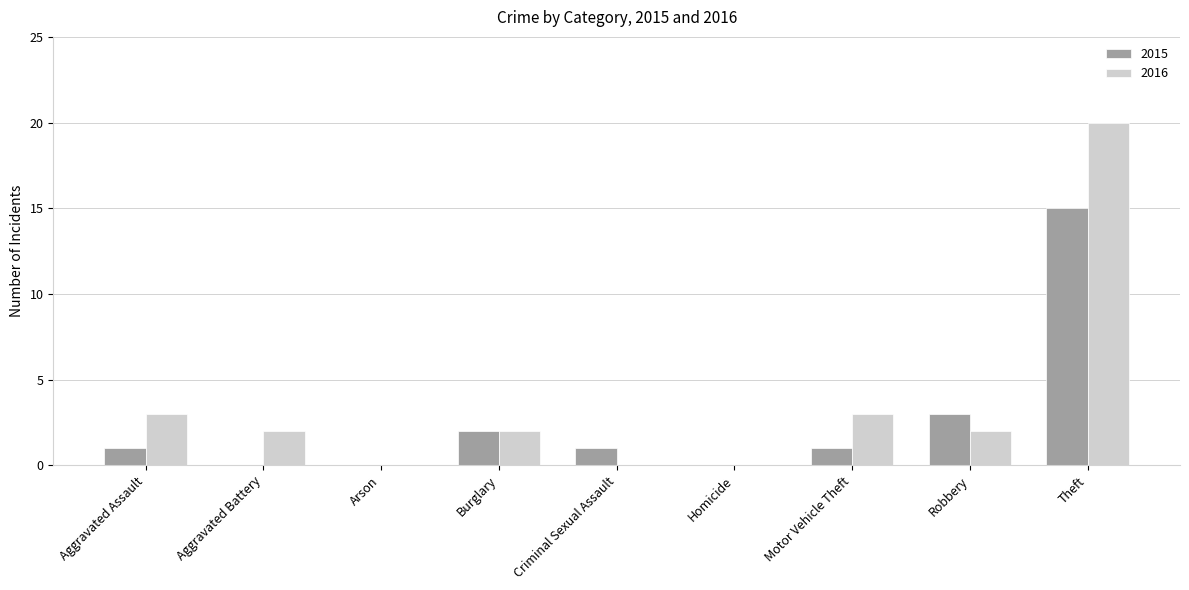

Is the value of 2015 at Aggravated Battery greater than the value of 2016 at Aggravated Battery?

No